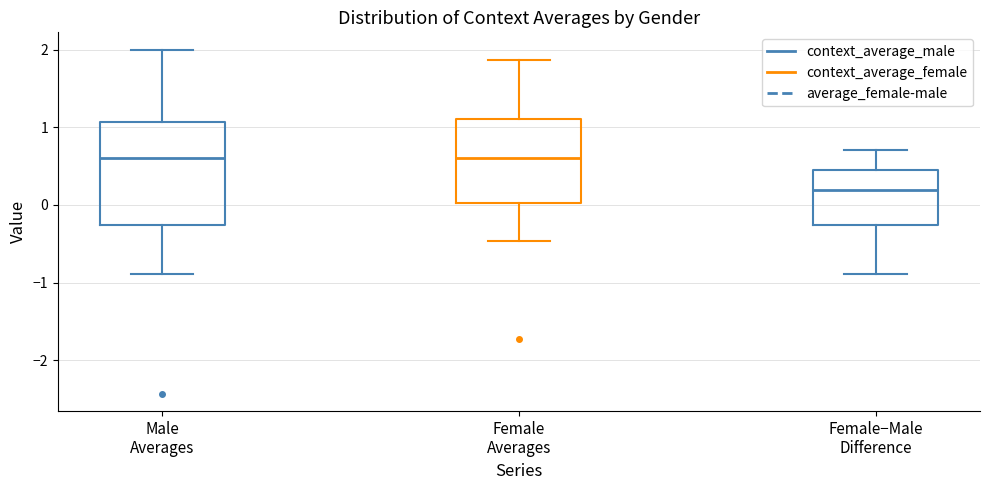

Reading left to right, read every box against the y-axis: the position of its median line, the range the box covers, and the ends of its whiskers. The values are not printed on the chart, so give them approximately, as read against the axis.

Male Averages: median 0.6, box -0.3 to 1.1, whiskers -0.9 to 2.0
Female Averages: median 0.6, box 0.0 to 1.1, whiskers -0.5 to 1.9
Female−Male Difference: median 0.2, box -0.3 to 0.5, whiskers -0.9 to 0.7